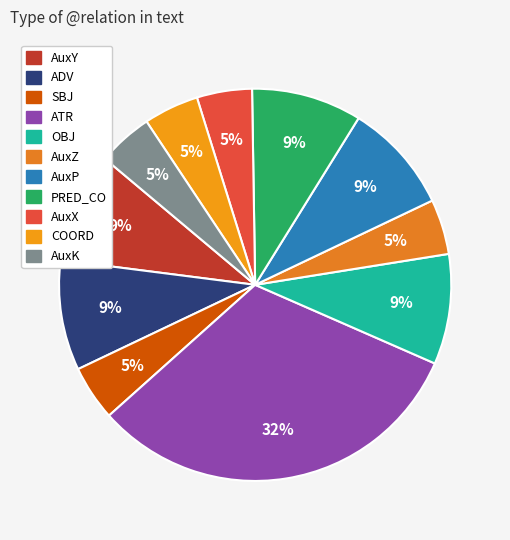

Rank the categories by value from highest to lowest.

ATR, AuxY, ADV, OBJ, AuxP, PRED_CO, SBJ, AuxZ, AuxX, COORD, AuxK